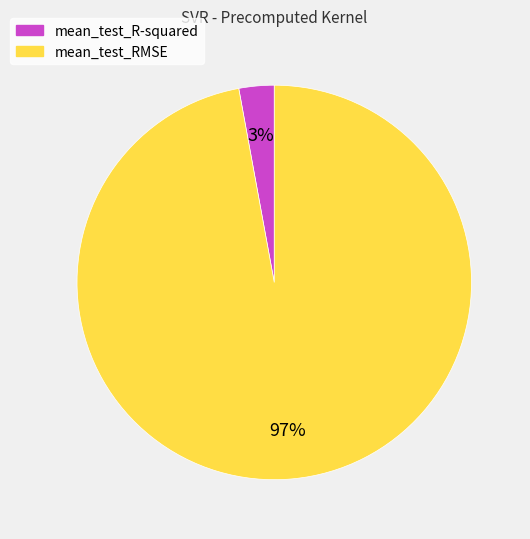

Combined, do mean_test_RMSE and mean_test_R-squared account for over 50%?

Yes